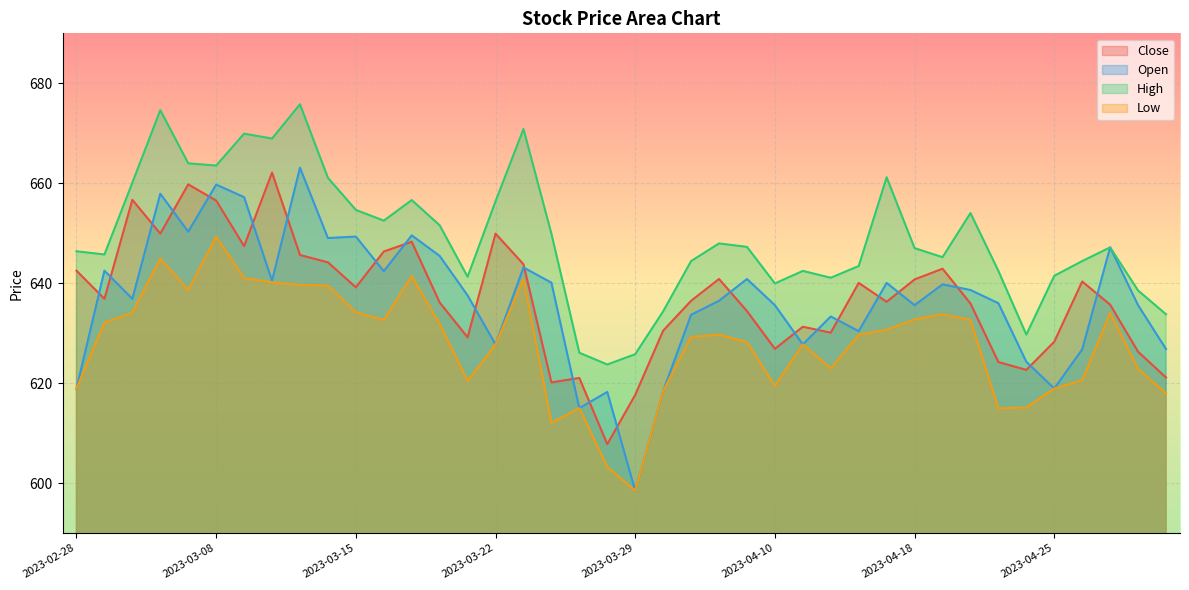

How many lines are shown in the chart?

4